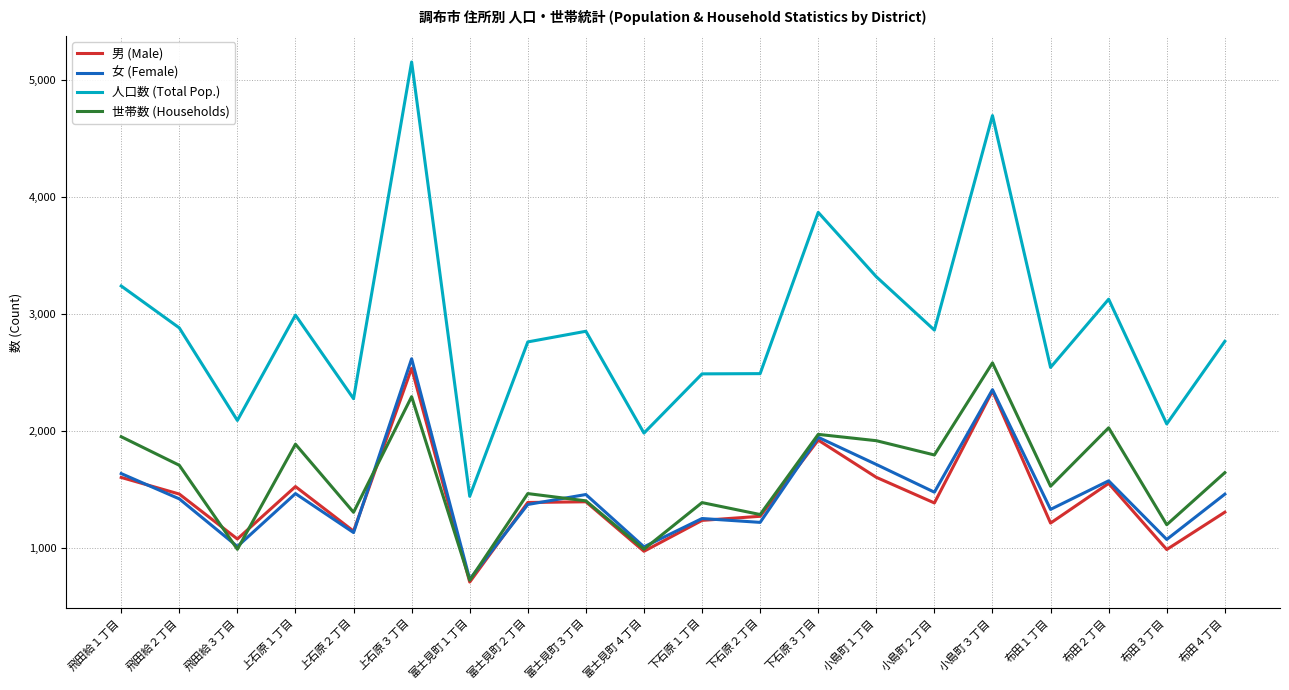

How many lines are shown in the chart?

4